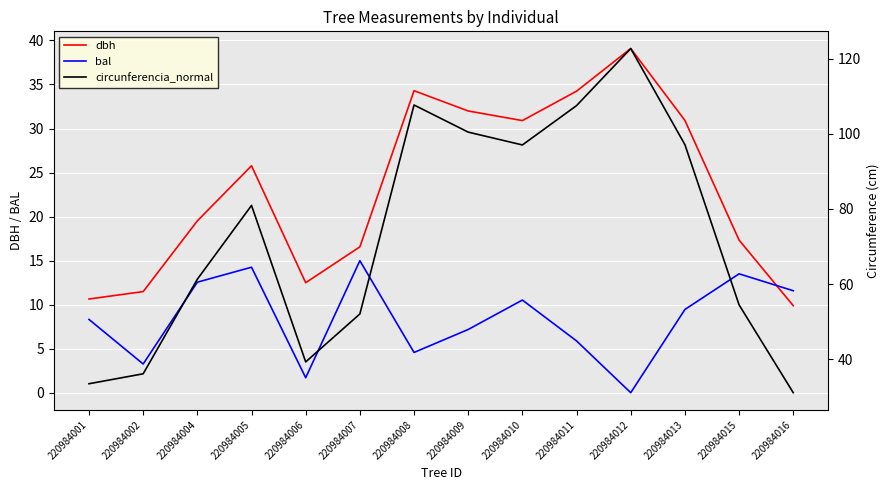

What is the average value of the bal series?

8.4